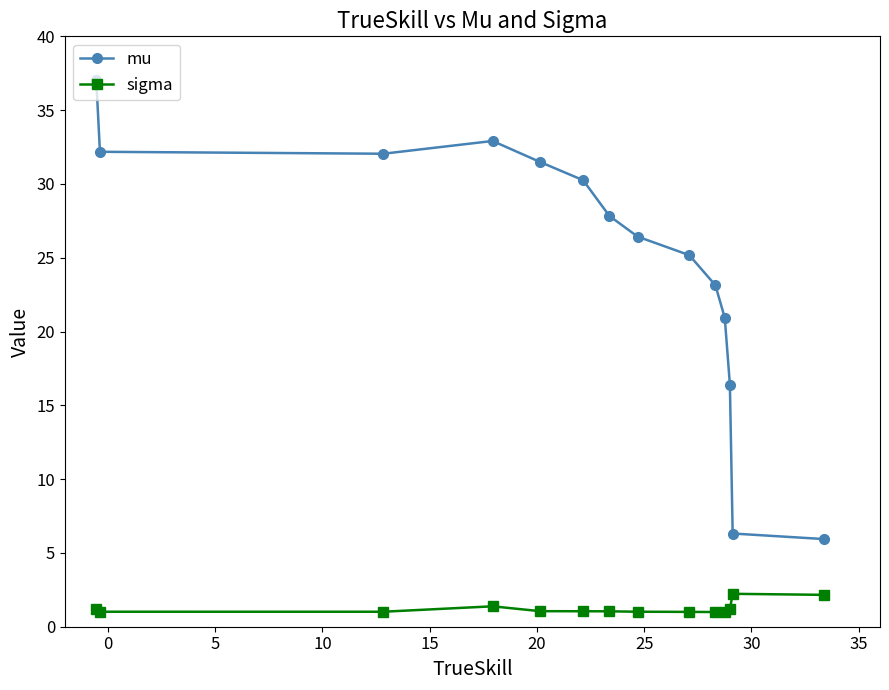

Count the number of categories in the chart.

14